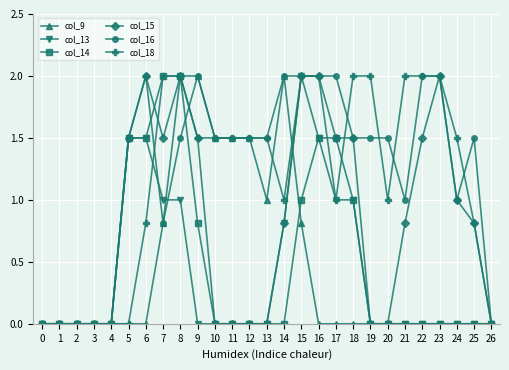

Where is col_9 nearest to the value 1?

13